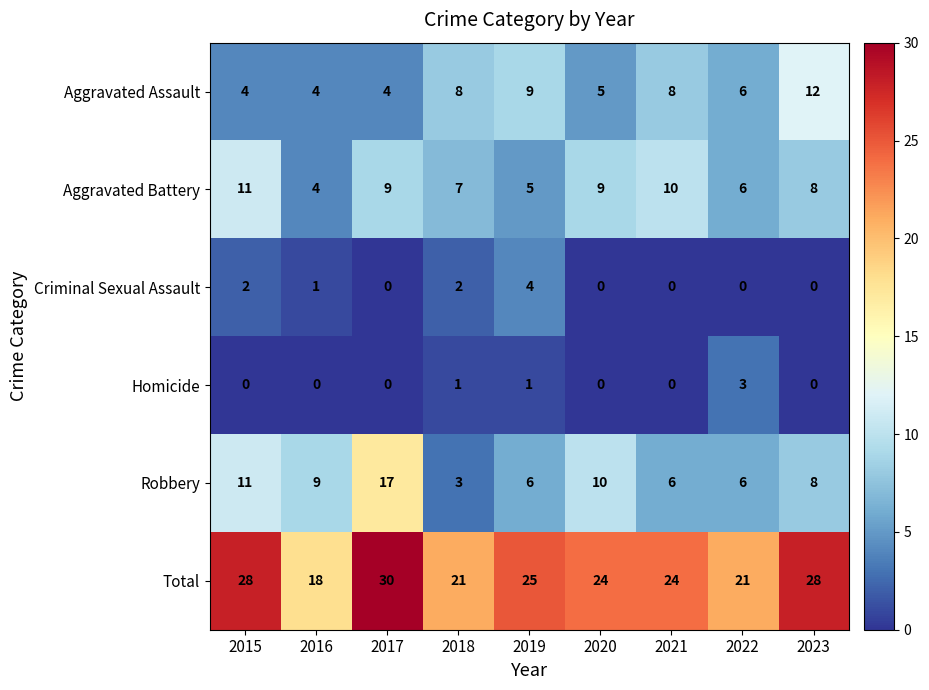

What is the sum of all Homicide values?

5